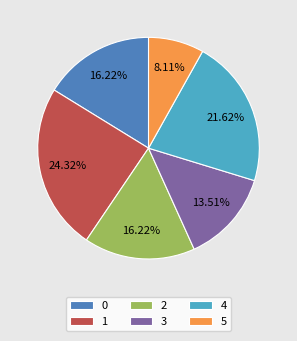

Do 3 and 2 together represent more than half of the pie?

No